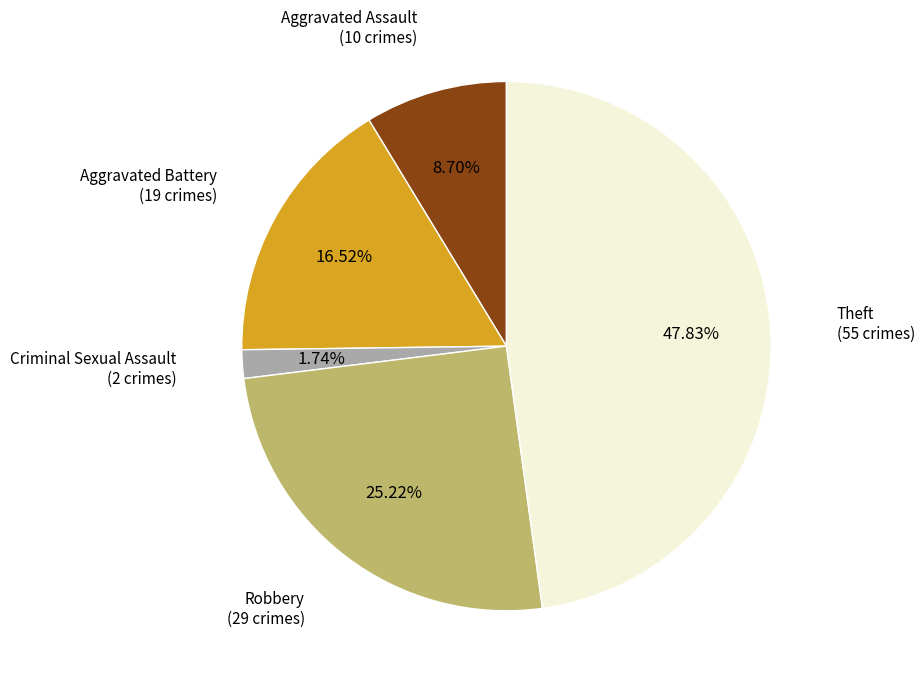

Is it true that Robbery is 40% of the pie?

False